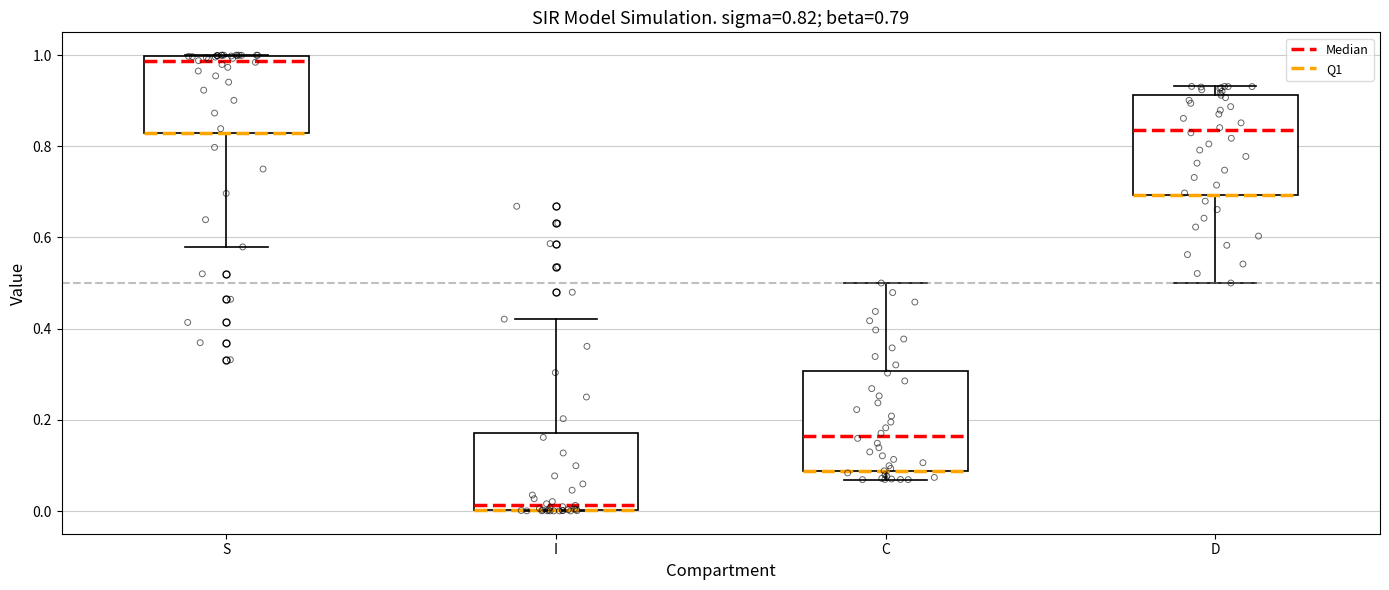

Which box's median line is the lowest?

I